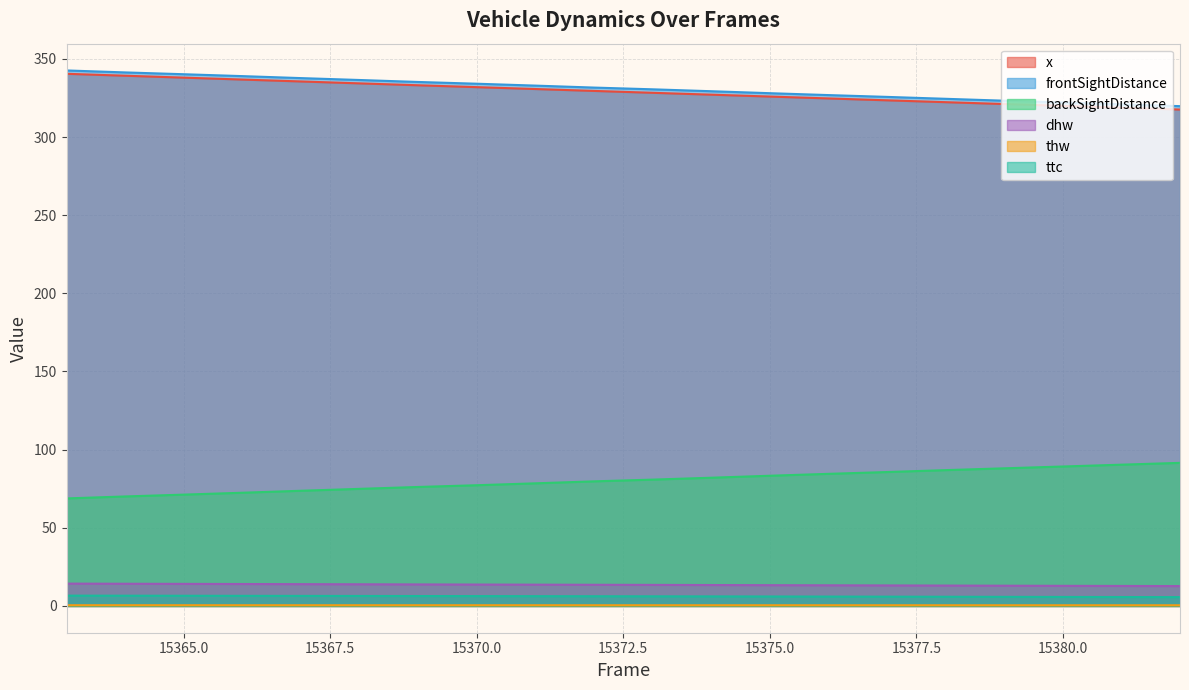

What is the greatest value displayed?

342.6